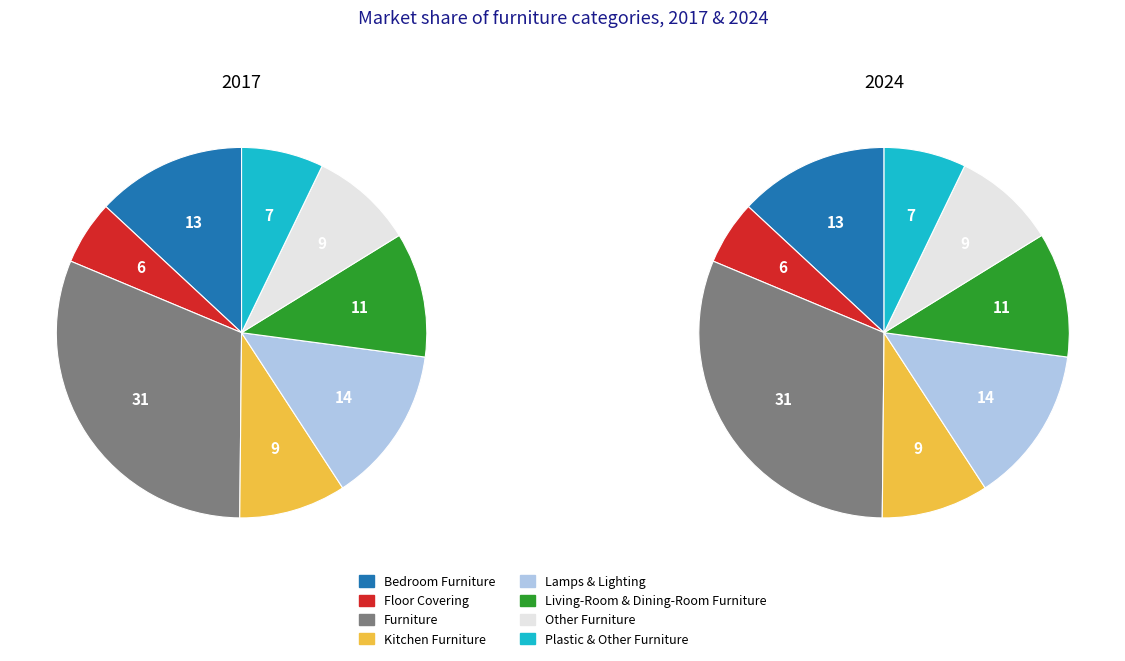

Between Plastic & Other Furniture and Other Furniture, which is larger?

Other Furniture